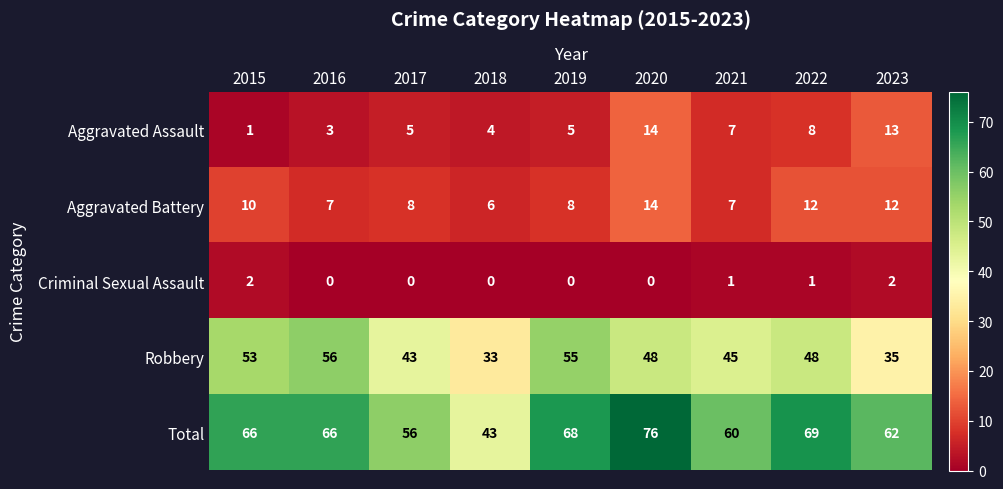

At which category does the chart reach its peak across all series?

2020